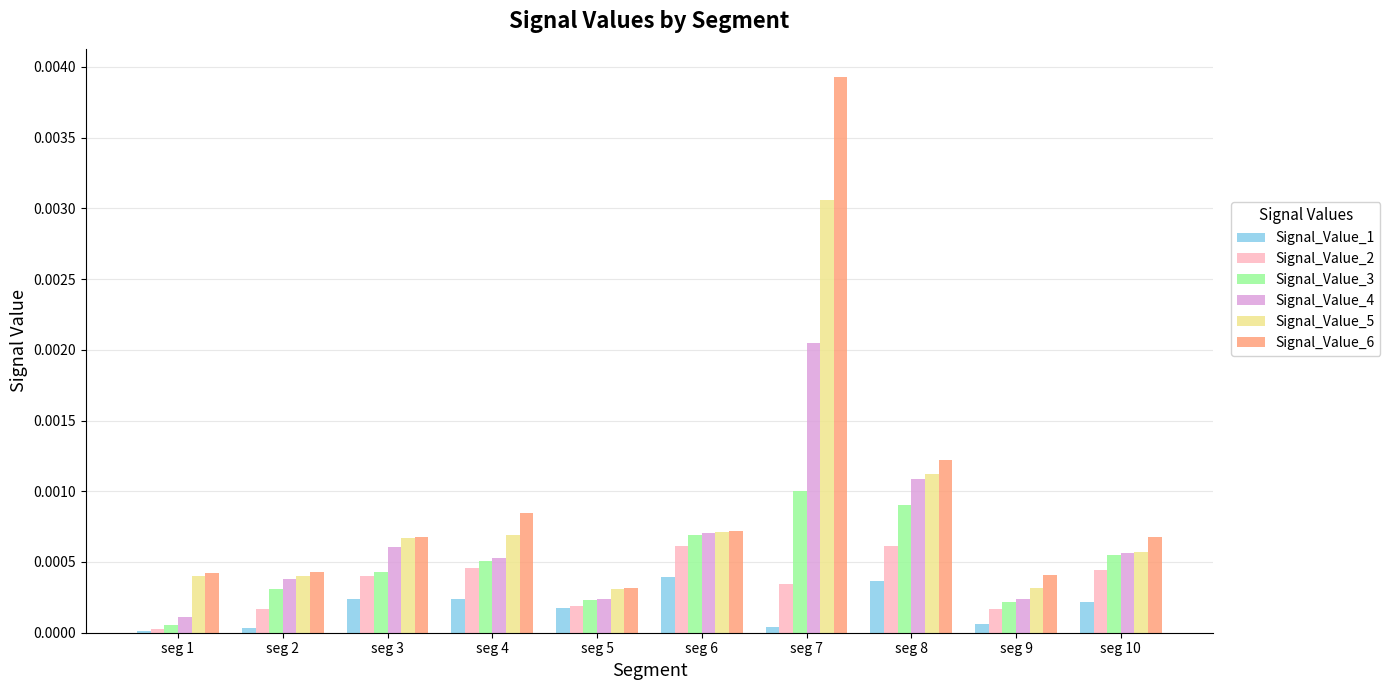

Rank the series by their average value, from highest to lowest.

Signal_Value_6, Signal_Value_5, Signal_Value_4, Signal_Value_3, Signal_Value_2, Signal_Value_1